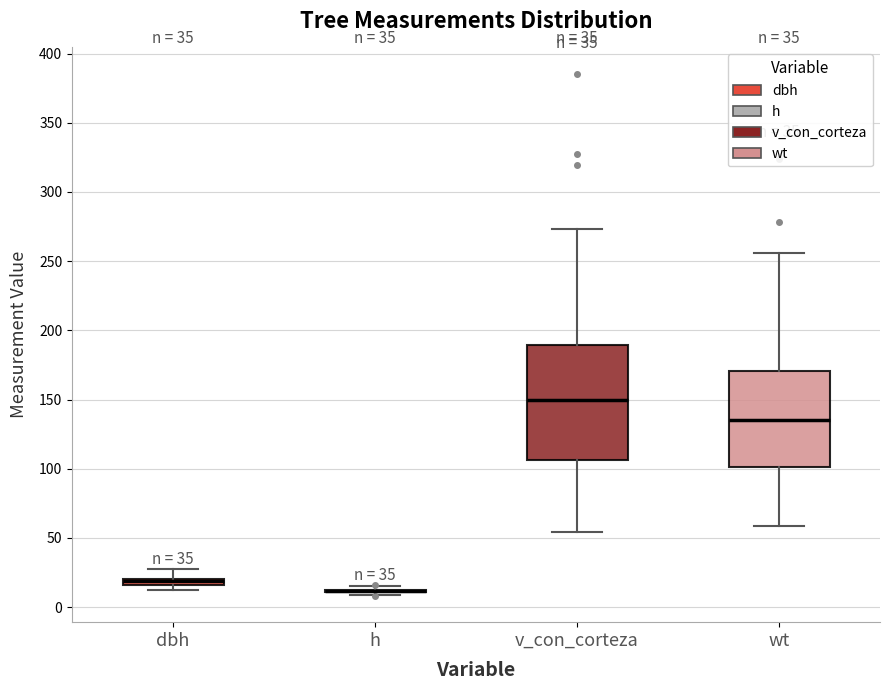

Comparing the boxes themselves (not the whiskers), which one is the tallest?

v_con_corteza